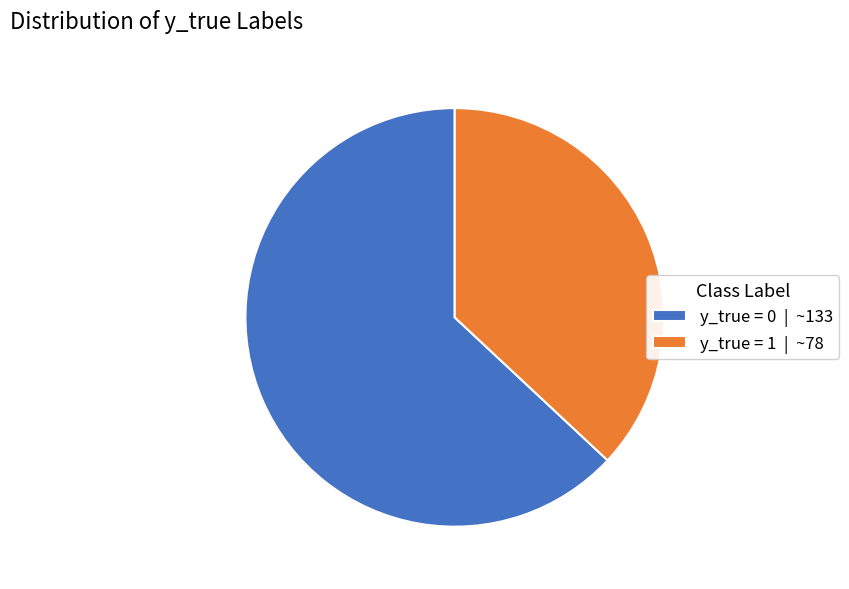

Approximately how many times larger is the value at y_true = 1 | ~78 compared to y_true = 0 | ~133?

0.6